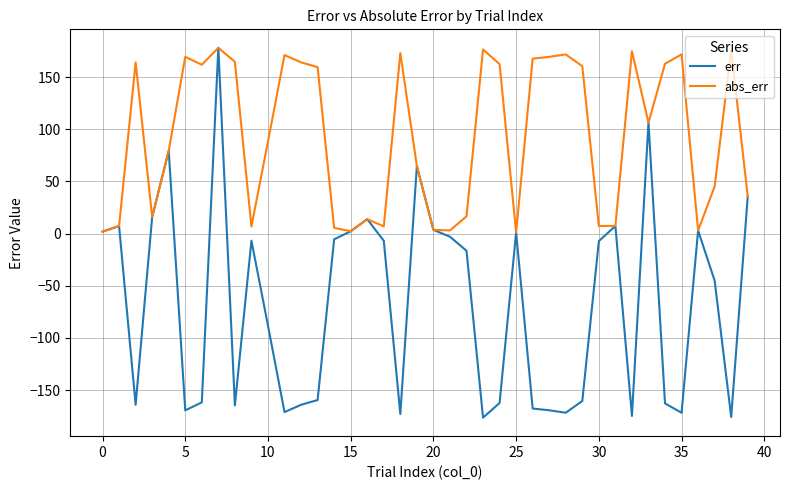

Which series has the largest total across all categories?

abs_err